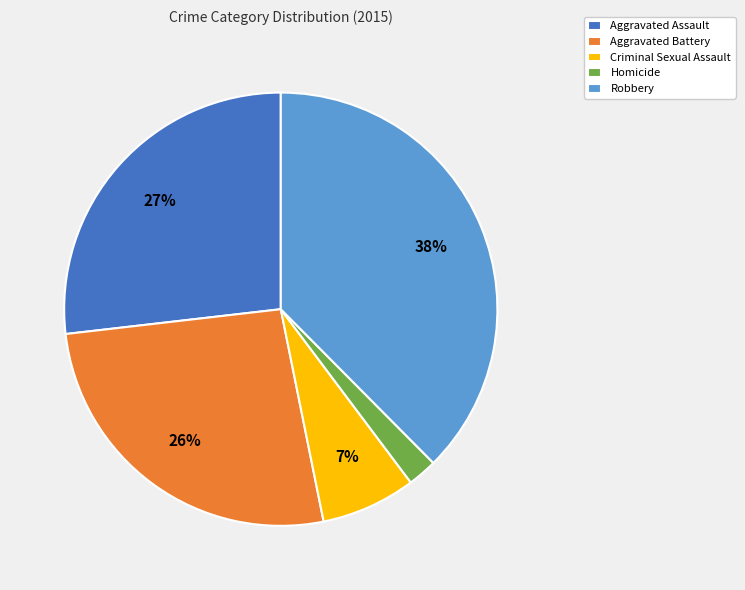

True or false: Aggravated Assault accounts for 27% of the total.

True